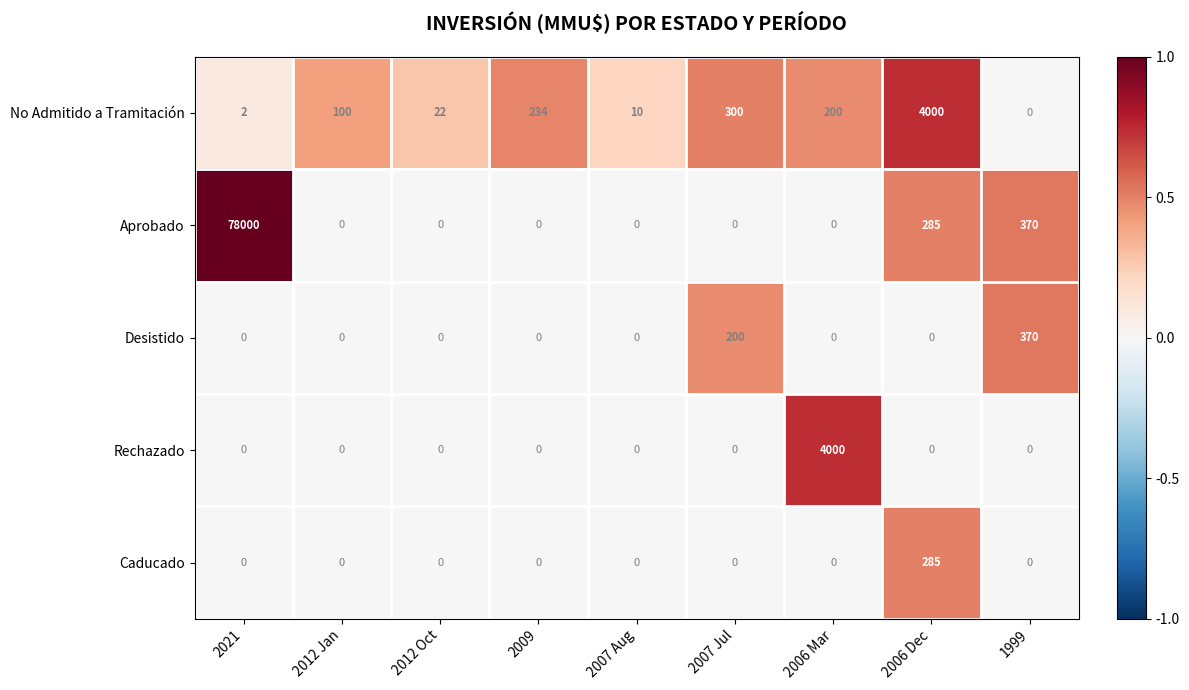

How many series are shown in this chart?

5